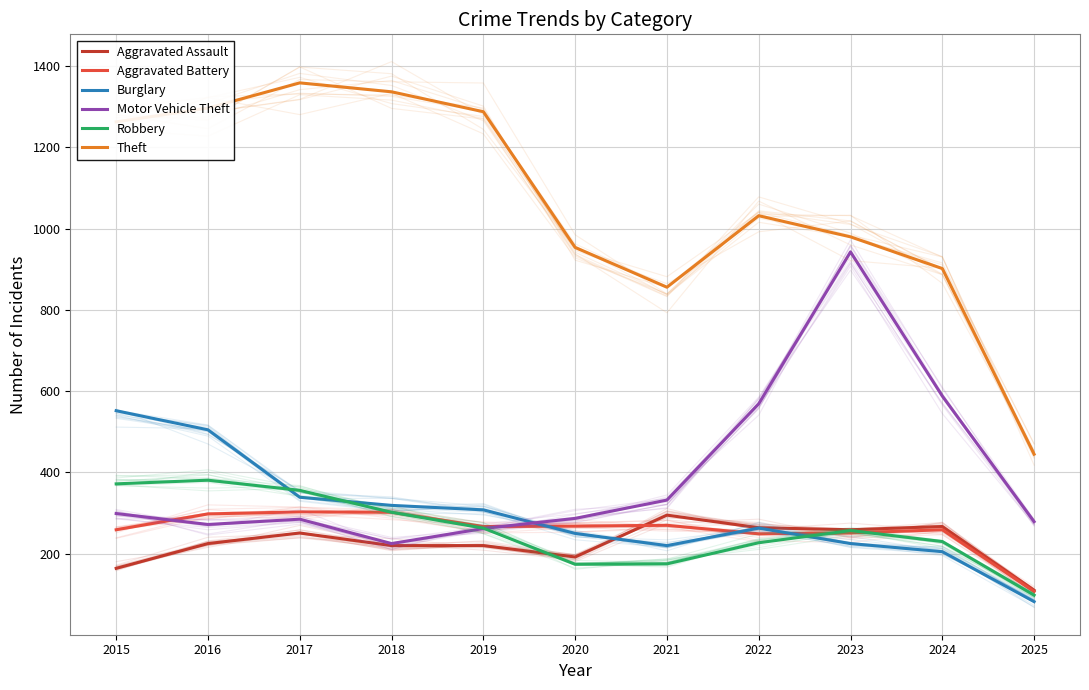

What is the minimum value for Theft?

445